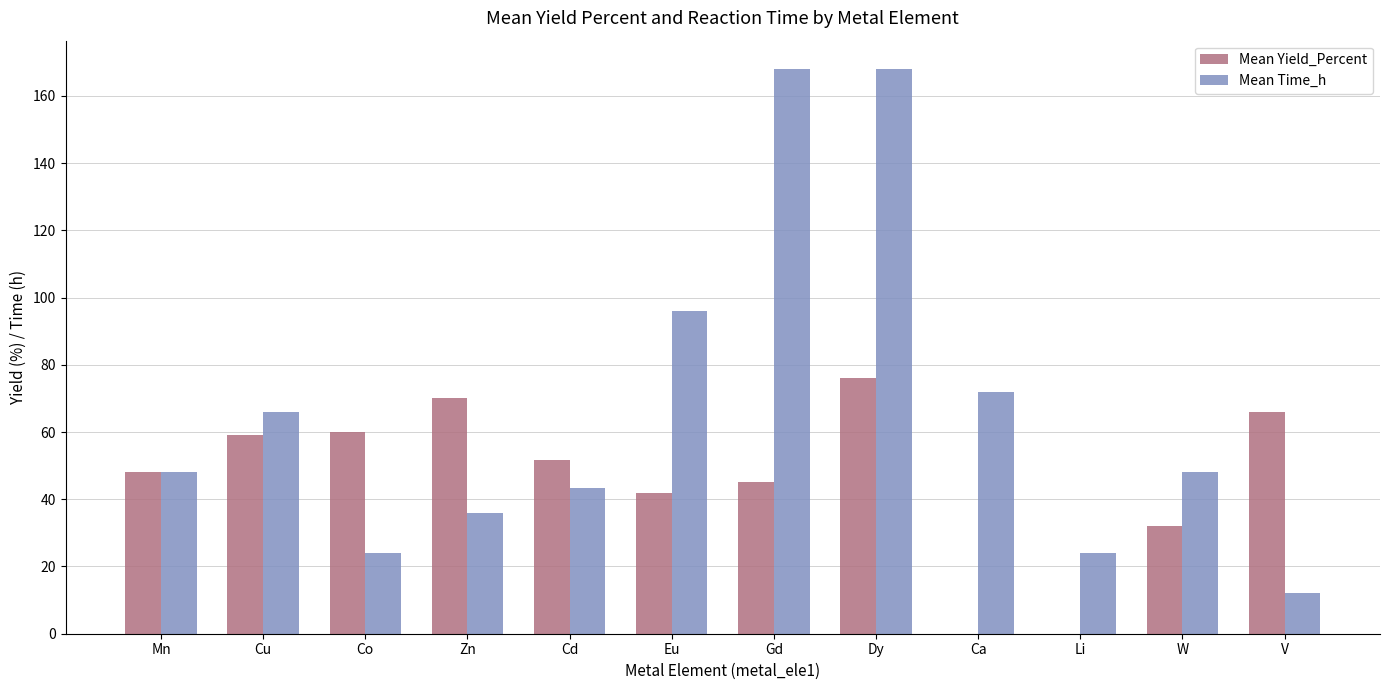

What is the total value across all series at Dy?

244.0